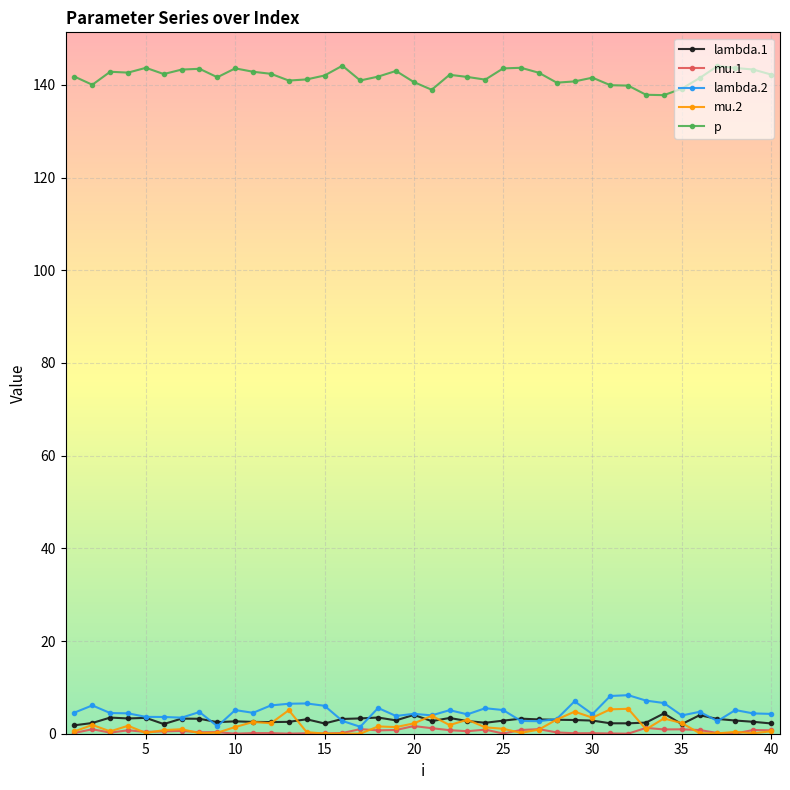

True or false: mu.1 has more than 0 interior local peaks.

True